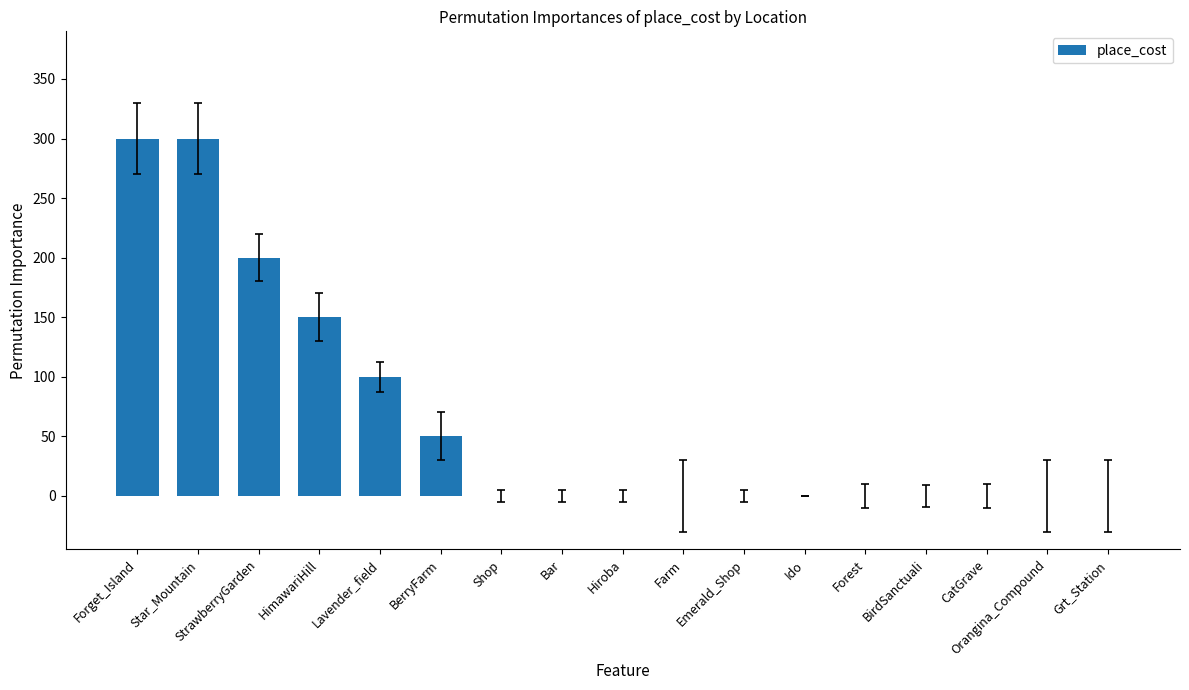

What is the change in value from StrawberryGarden to Farm?

-200